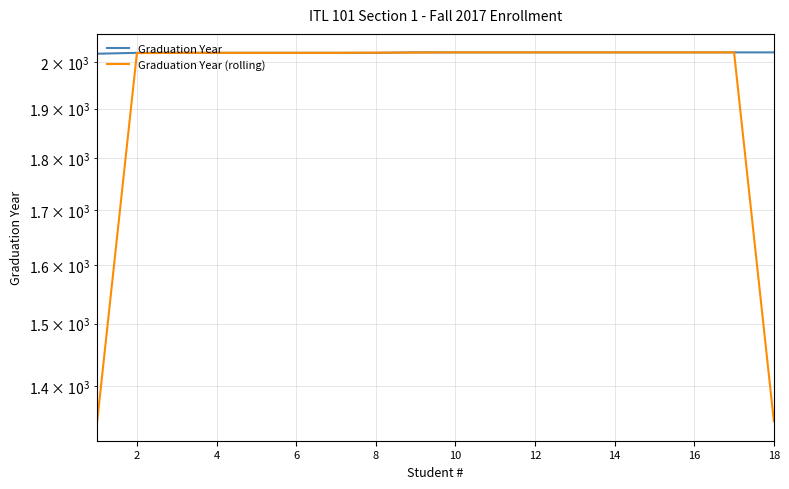

How many lines are shown in the chart?

2